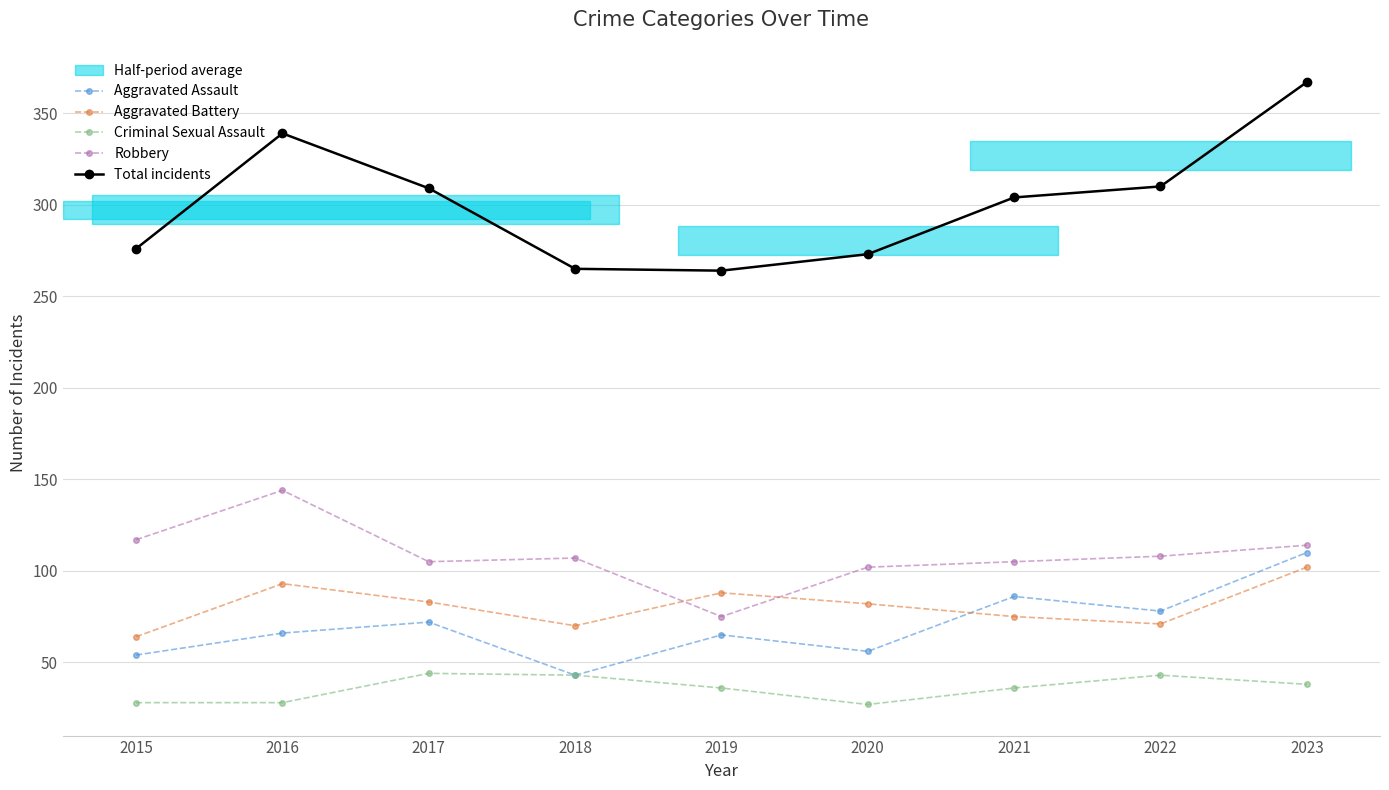

True or false: Total incidents has more than 1 points higher than both neighbors.

False